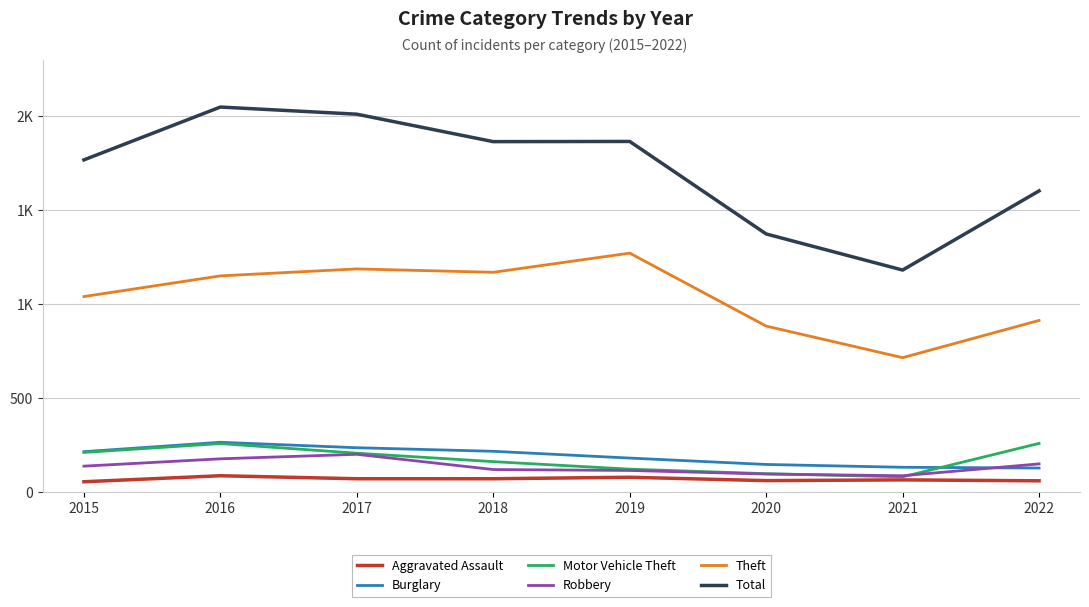

What is the difference between the second highest and second lowest values in the Robbery series?

81